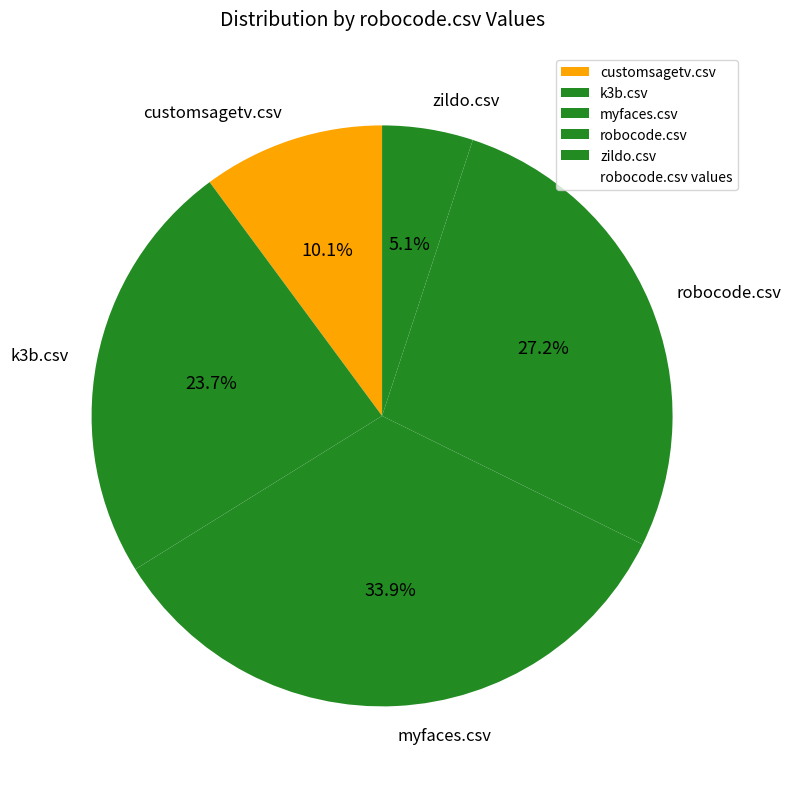

Combined, do k3b.csv and myfaces.csv account for over 50%?

Yes